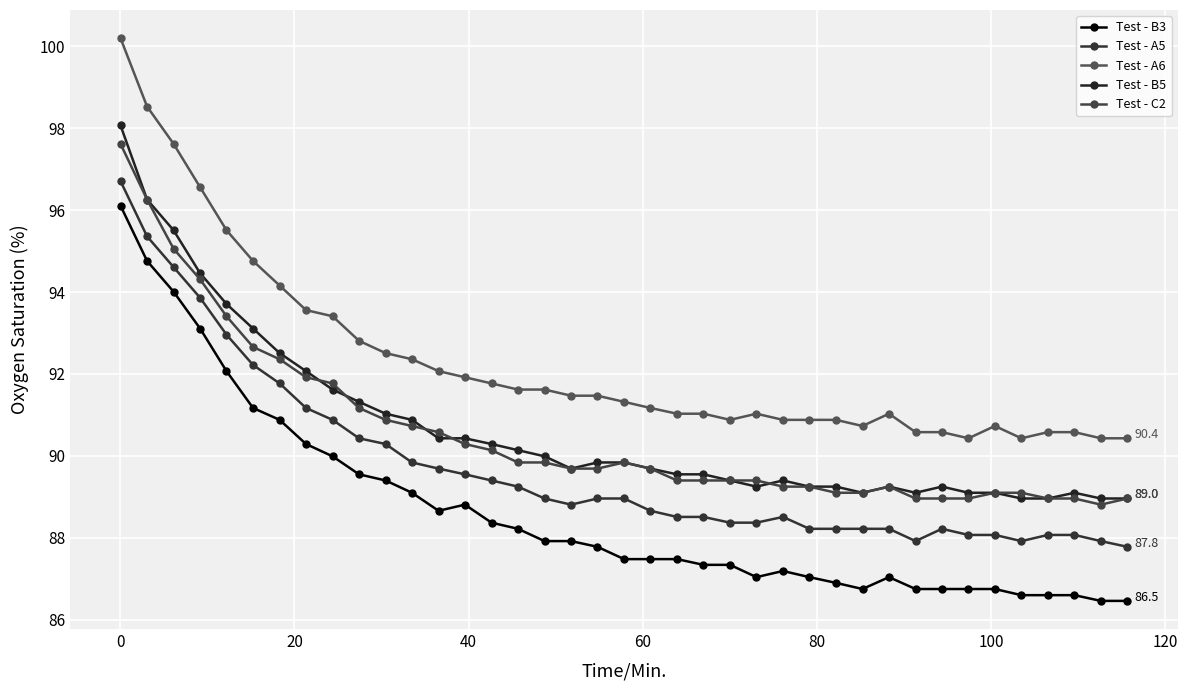

What are all the series names shown in the legend?

Test - B3, Test - A5, Test - A6, Test - B5, Test - C2